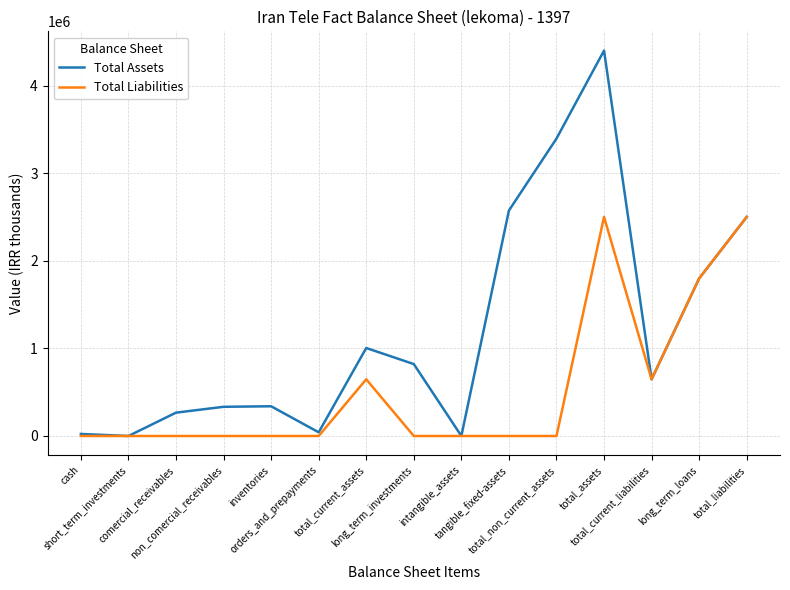

Rank the series by their maximum value, from highest to lowest.

Total Assets, Total Liabilities